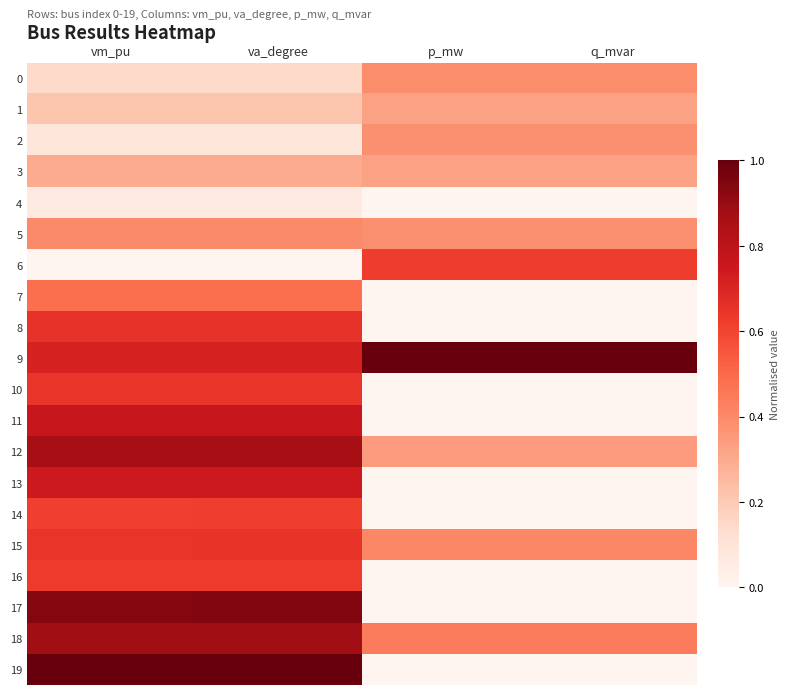

Reading left to right, extract all data points from this chart.

0: vm_pu=0.1	va_degree=0.1	p_mw=0.4	q_mvar=0.4
1: vm_pu=0.2	va_degree=0.2	p_mw=0.3	q_mvar=0.3
2: vm_pu=0.1	va_degree=0.1	p_mw=0.4	q_mvar=0.4
3: vm_pu=0.3	va_degree=0.3	p_mw=0.3	q_mvar=0.3
4: vm_pu=0.1	va_degree=0.1	p_mw=0.0	q_mvar=0.0
5: vm_pu=0.4	va_degree=0.4	p_mw=0.4	q_mvar=0.4
6: vm_pu=0.0	va_degree=0.0	p_mw=0.6	q_mvar=0.6
7: vm_pu=0.5	va_degree=0.5	p_mw=0.0	q_mvar=0.0
8: vm_pu=0.7	va_degree=0.7	p_mw=0.0	q_mvar=0.0
9: vm_pu=0.7	va_degree=0.7	p_mw=1.0	q_mvar=1.0
10: vm_pu=0.6	va_degree=0.6	p_mw=0.0	q_mvar=0.0
11: vm_pu=0.8	va_degree=0.8	p_mw=0.0	q_mvar=0.0
12: vm_pu=0.9	va_degree=0.9	p_mw=0.3	q_mvar=0.3
13: vm_pu=0.7	va_degree=0.7	p_mw=0.0	q_mvar=0.0
14: vm_pu=0.6	va_degree=0.6	p_mw=0.0	q_mvar=0.0
15: vm_pu=0.6	va_degree=0.6	p_mw=0.4	q_mvar=0.4
16: vm_pu=0.6	va_degree=0.6	p_mw=0.0	q_mvar=0.0
17: vm_pu=0.9	va_degree=0.9	p_mw=0.0	q_mvar=0.0
18: vm_pu=0.9	va_degree=0.9	p_mw=0.4	q_mvar=0.4
19: vm_pu=1.0	va_degree=1.0	p_mw=0.0	q_mvar=0.0